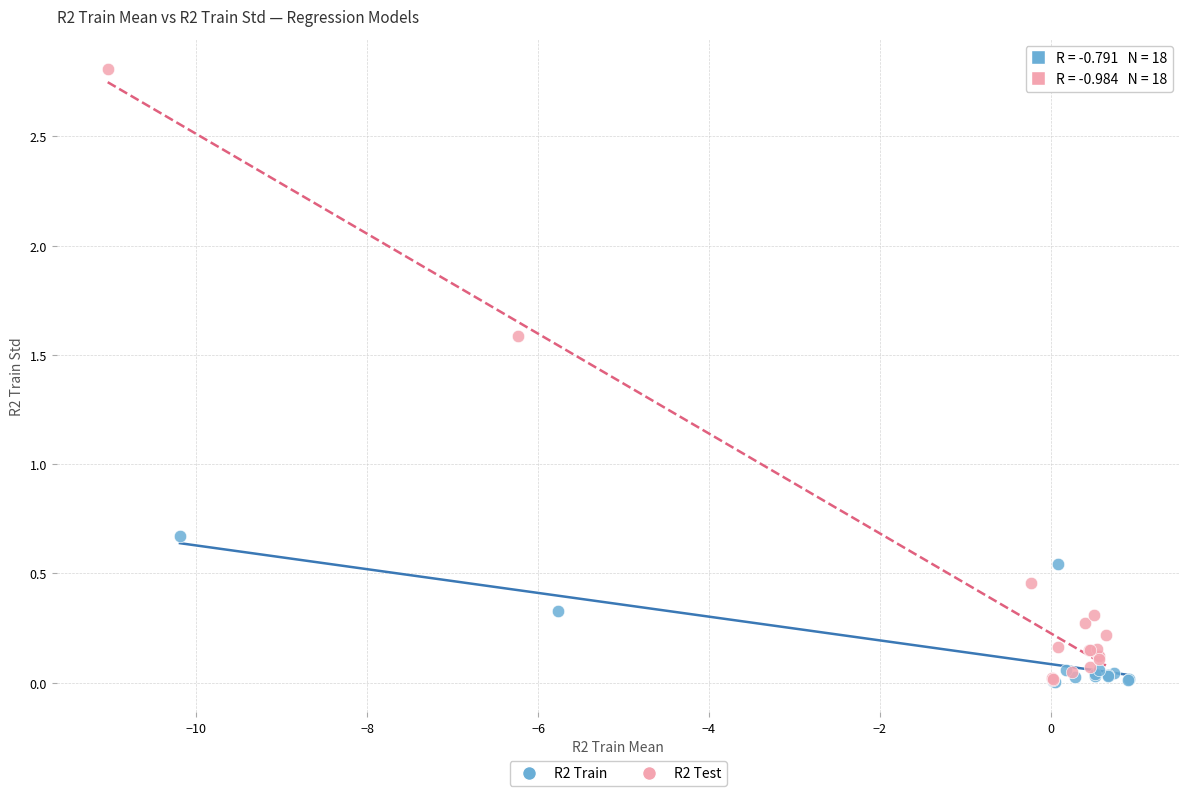

Which series contains the highest Y value?

R2 Test